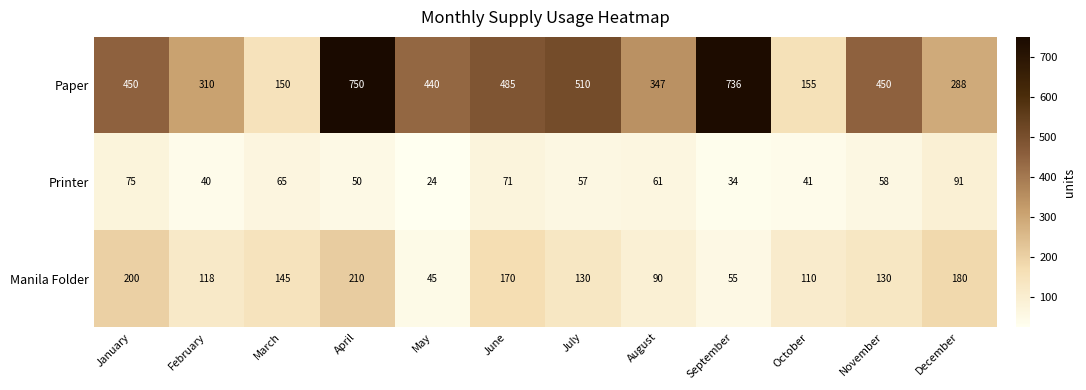

At which label does Manila Folder reach its minimum?

May